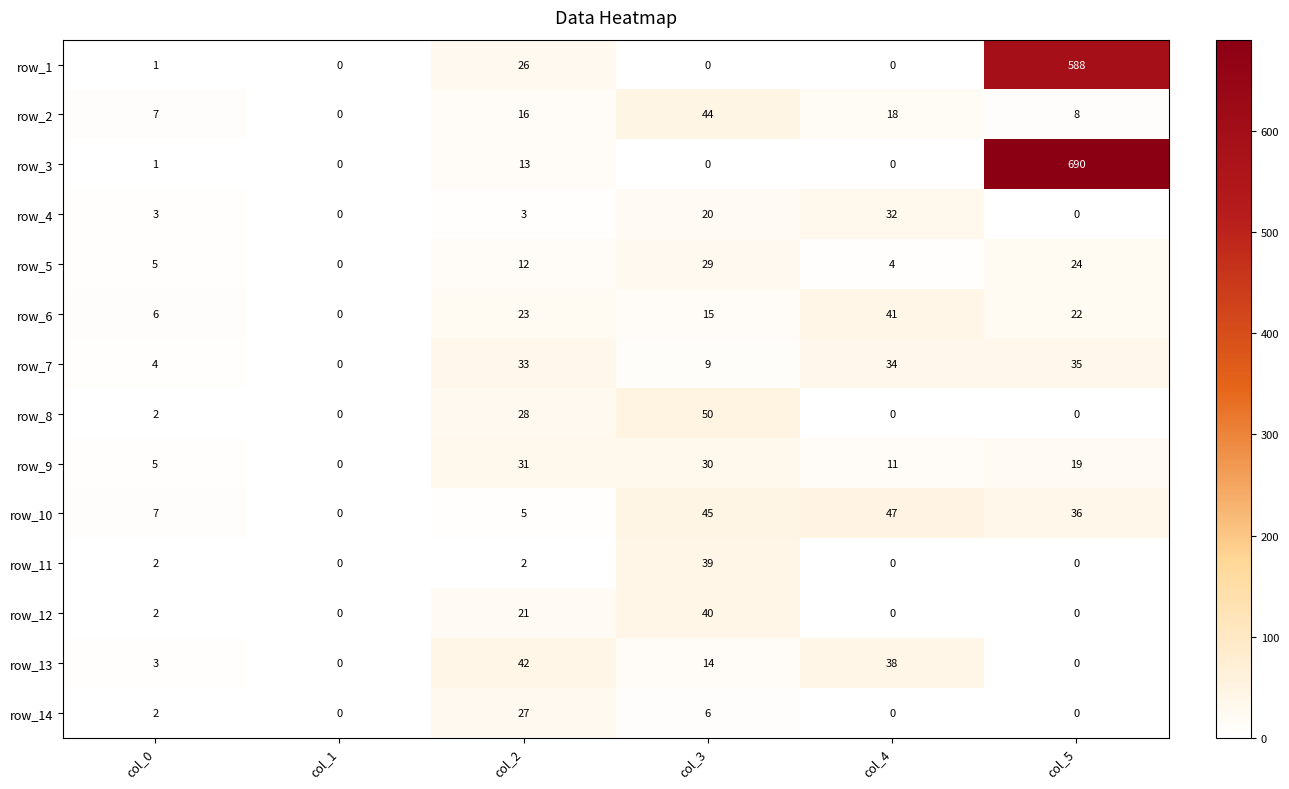

What is the difference between the highest and lowest values at col_0?

6